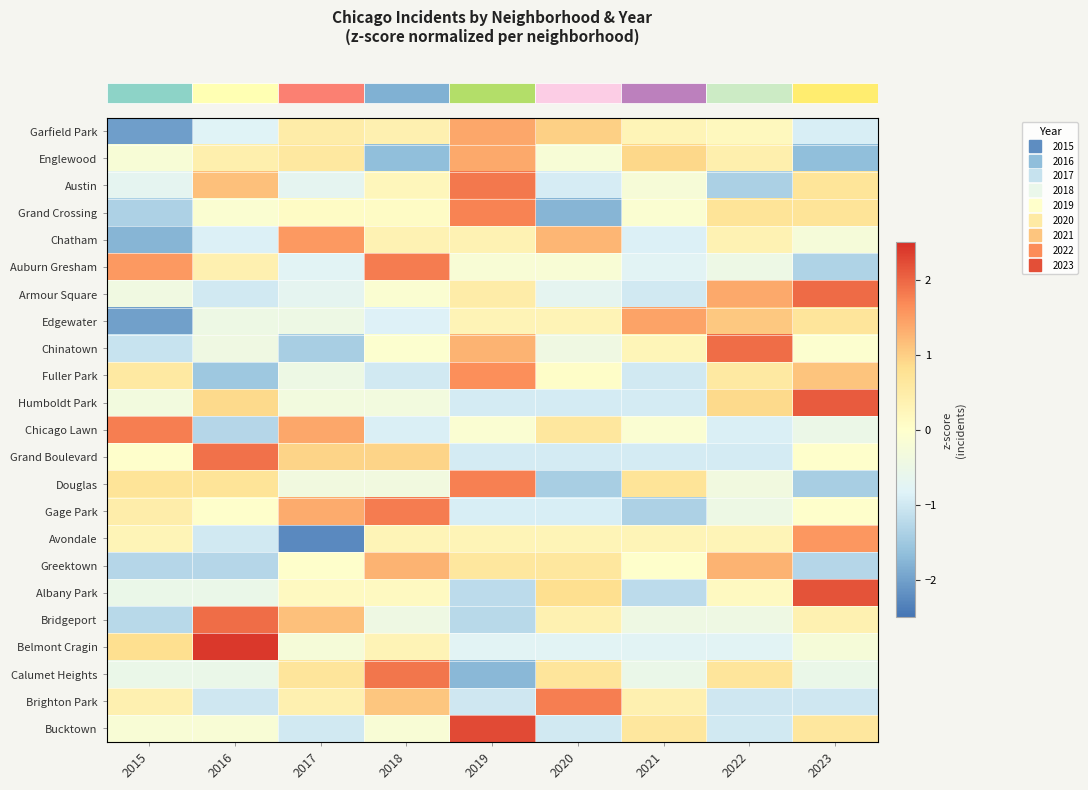

Reading right to left, what are all the values shown in this chart?

row_0: 2023=-0.9	2022=0.2	2021=0.3	2020=1.0	2019=1.4	2018=0.4	2017=0.5	2016=-0.8	2015=-2.0
row_1: 2023=-1.7	2022=0.4	2021=0.9	2020=-0.2	2019=1.4	2018=-1.7	2017=0.6	2016=0.4	2015=-0.2
row_2: 2023=0.7	2022=-1.4	2021=-0.2	2020=-0.9	2019=1.8	2018=0.2	2017=-0.7	2016=1.2	2015=-0.7
row_3: 2023=0.7	2022=0.7	2021=-0.1	2020=-1.8	2019=1.7	2018=0.1	2017=0.1	2016=-0.1	2015=-1.4
row_4: 2023=-0.3	2022=0.3	2021=-0.9	2020=1.2	2019=0.3	2018=0.3	2017=1.5	2016=-0.9	2015=-1.8
row_5: 2023=-1.3	2022=-0.5	2021=-0.8	2020=-0.2	2019=-0.2	2018=1.8	2017=-0.8	2016=0.4	2015=1.5
row_6: 2023=2.0	2022=1.4	2021=-1.0	2020=-0.7	2019=0.5	2018=-0.1	2017=-0.7	2016=-1.0	2015=-0.4
row_7: 2023=0.7	2022=1.1	2021=1.4	2020=0.3	2019=0.3	2018=-0.8	2017=-0.5	2016=-0.5	2015=-2.0
row_8: 2023=-0.1	2022=1.9	2021=0.3	2020=-0.4	2019=1.3	2018=-0.1	2017=-1.4	2016=-0.4	2015=-1.1
row_9: 2023=1.1	2022=0.6	2021=-1.0	2020=0.1	2019=1.6	2018=-1.0	2017=-0.5	2016=-1.5	2015=0.6
row_10: 2023=2.1	2022=0.9	2021=-0.9	2020=-0.9	2019=-0.9	2018=-0.3	2017=-0.3	2016=0.9	2015=-0.3
row_11: 2023=-0.5	2022=-0.9	2021=-0.1	2020=0.6	2019=-0.1	2018=-0.9	2017=1.4	2016=-1.3	2015=1.8
row_12: 2023=0.0	2022=-0.9	2021=-0.9	2020=-0.9	2019=-0.9	2018=0.9	2017=0.9	2016=1.9	2015=0.0
row_13: 2023=-1.4	2022=-0.4	2021=0.7	2020=-1.4	2019=1.8	2018=-0.4	2017=-0.4	2016=0.7	2015=0.7
row_14: 2023=0.0	2022=-0.5	2021=-1.4	2020=-0.9	2019=-0.9	2018=1.8	2017=1.4	2016=0.0	2015=0.5
row_15: 2023=1.6	2022=0.3	2021=0.3	2020=0.3	2019=0.3	2018=0.3	2017=-2.3	2016=-1.0	2015=0.3
row_16: 2023=-1.3	2022=1.3	2021=0.0	2020=0.6	2019=0.6	2018=1.3	2017=0.0	2016=-1.3	2015=-1.3
row_17: 2023=2.2	2022=0.2	2021=-1.2	2020=0.8	2019=-1.2	2018=0.2	2017=0.2	2016=-0.5	2015=-0.5
row_18: 2023=0.4	2022=-0.4	2021=-0.4	2020=0.4	2019=-1.2	2018=-0.4	2017=1.1	2016=1.9	2015=-1.2
row_19: 2023=-0.2	2022=-0.8	2021=-0.8	2020=-0.8	2019=-0.8	2018=0.3	2017=-0.2	2016=2.4	2015=0.8
row_20: 2023=-0.5	2022=0.7	2021=-0.5	2020=0.7	2019=-1.7	2018=1.9	2017=0.7	2016=-0.5	2015=-0.5
row_21: 2023=-1.0	2022=-1.0	2021=0.4	2020=1.8	2019=-1.0	2018=1.1	2017=0.4	2016=-1.0	2015=0.4
row_22: 2023=0.6	2022=-1.0	2021=0.6	2020=-1.0	2019=2.3	2018=-0.2	2017=-1.0	2016=-0.2	2015=-0.2